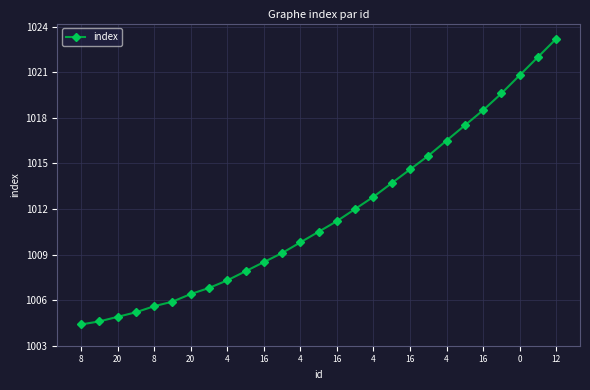

Reading left to right, what are all the values shown in this chart?

1004.4	1004.6	1004.9	1005.2	1005.6	1005.9	1006.4	1006.8	1007.3	1007.9	1008.5	1009.1	1009.8	1010.5	1011.2	1012.0	1012.8	1013.7	1014.6	1015.5	1016.5	1017.5	1018.5	1019.6	1020.8	1022.0	1023.2